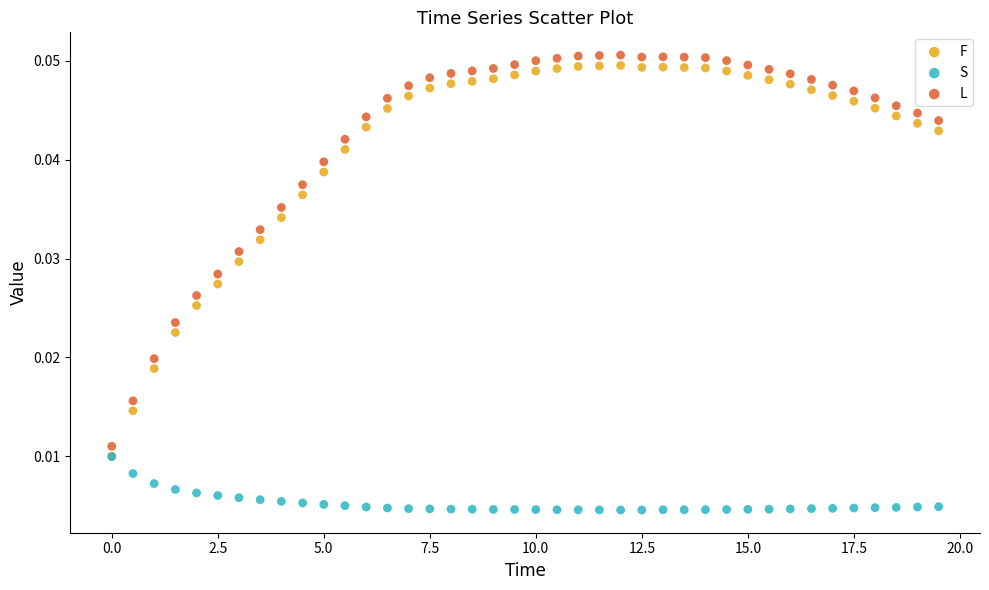

What are all the series names shown in the legend?

F, S, L